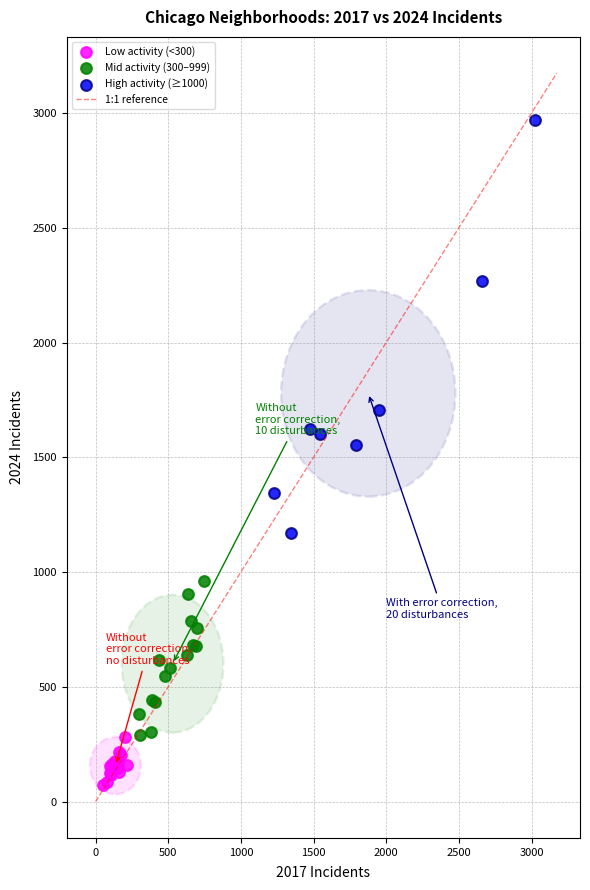

Which series reaches the maximum Y coordinate?

High activity (≥1000)